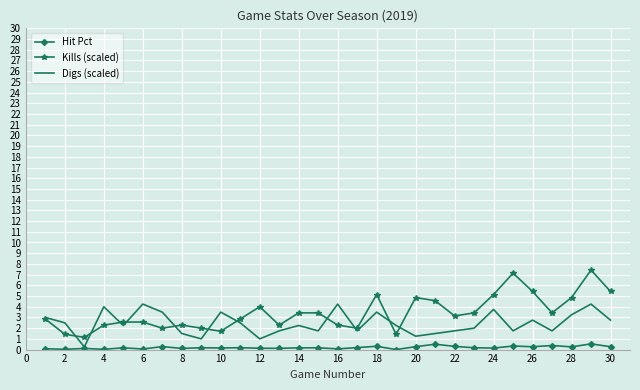

True or false: Hit Pct and Kills (scaled) intersect in this chart.

False